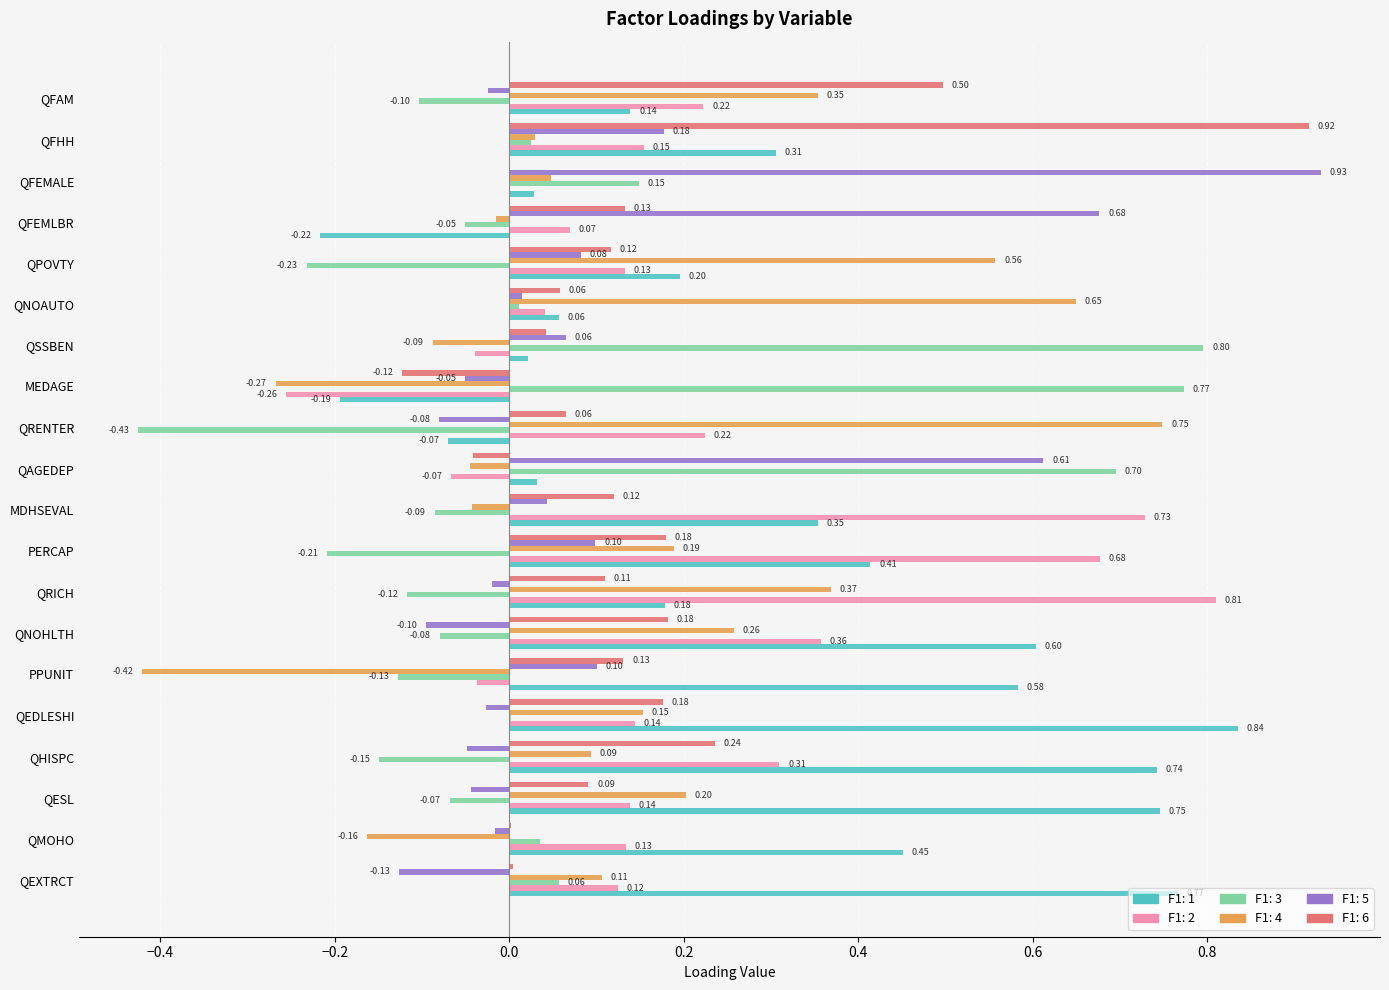

What is the sum of all F1: 6 values?

2.9